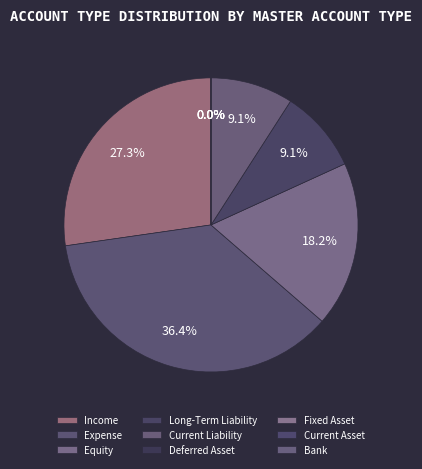

Which slice is the largest?

Expense